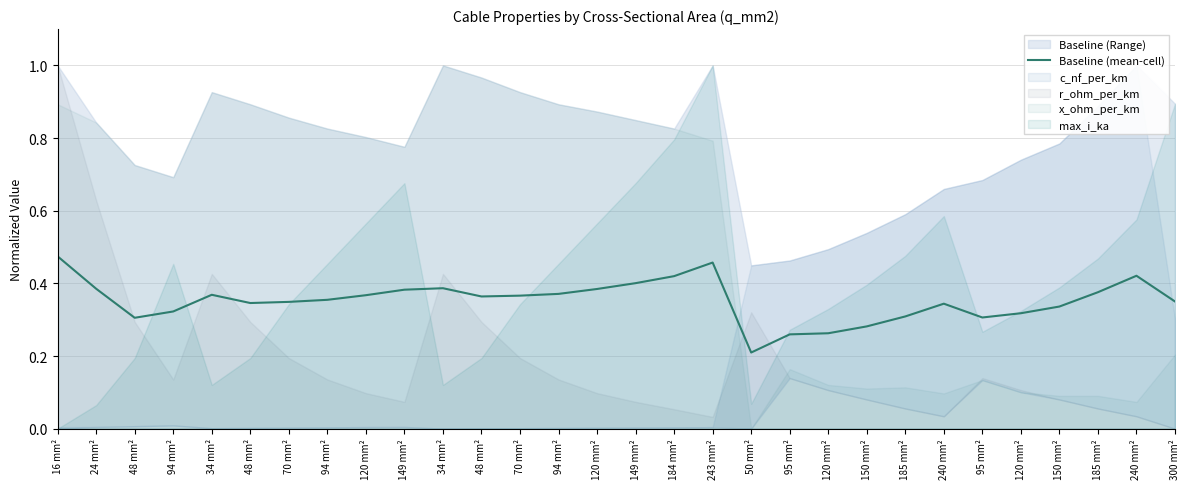

List the labels in order of value, largest first.

16 mm², 243 mm², 240 mm², 184 mm², 149 mm², 34 mm², 24 mm², 120 mm², 149 mm², 185 mm², 94 mm², 34 mm², 120 mm², 70 mm², 48 mm², 94 mm², 300 mm², 70 mm², 48 mm², 240 mm², 150 mm², 94 mm², 120 mm², 185 mm², 95 mm², 48 mm², 150 mm², 120 mm², 95 mm², 50 mm²